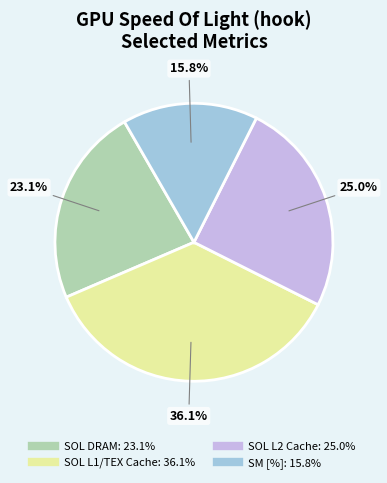

Does any single category account for the majority?

No